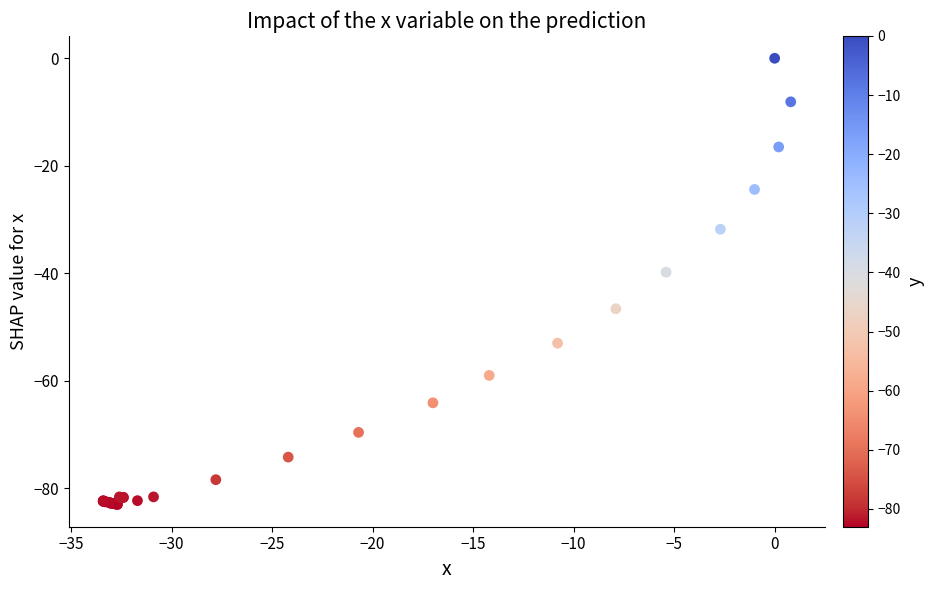

What Y value in the scatter plot is closest to -41?

-39.8